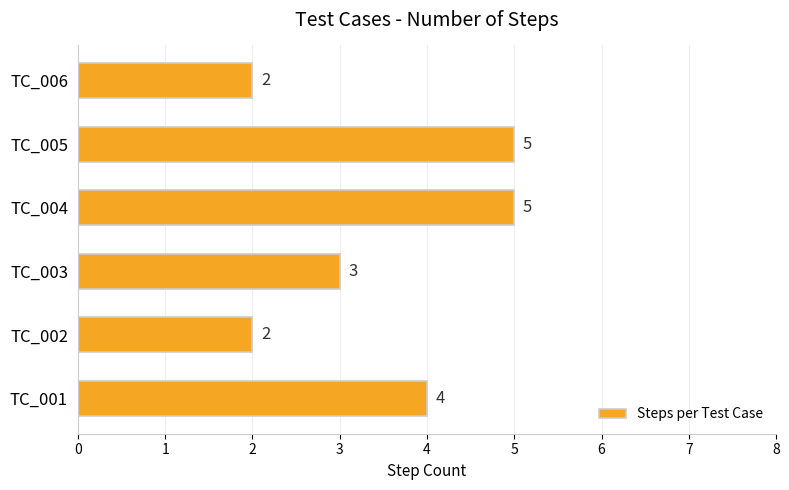

Where is the data nearest to the value 3?

TC_003